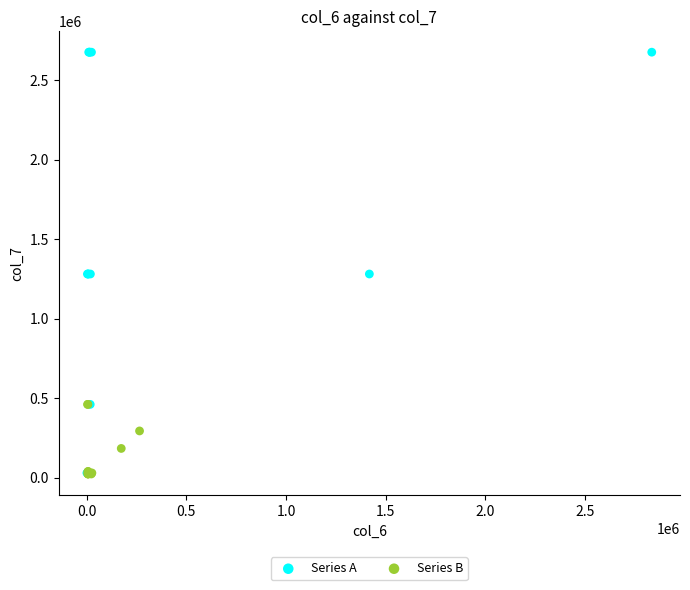

Which series contains the highest Y value?

Series A